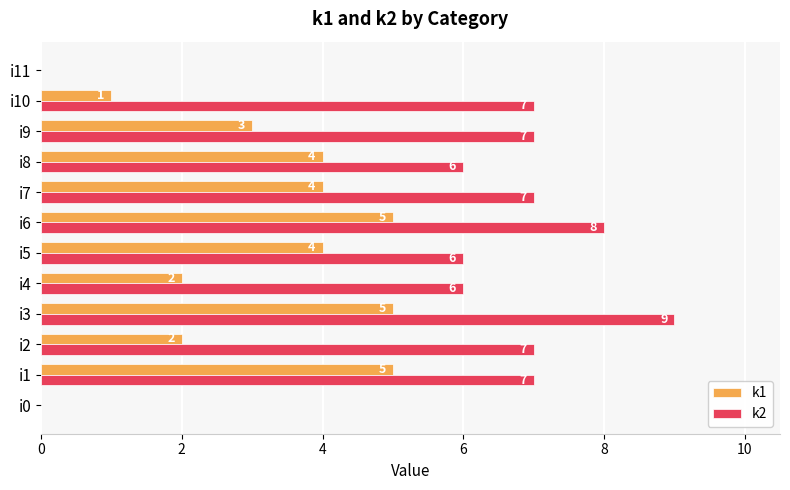

What is the average value of the k1 series?

3